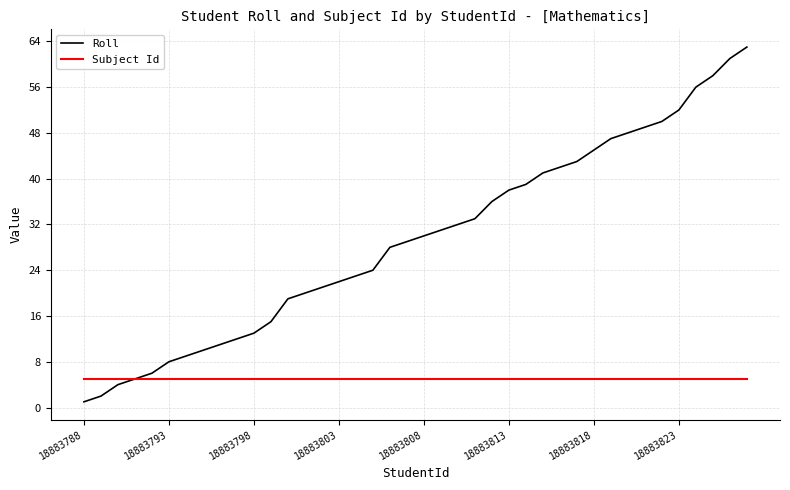

List the series in order of their peak value, highest first.

Roll, Subject Id